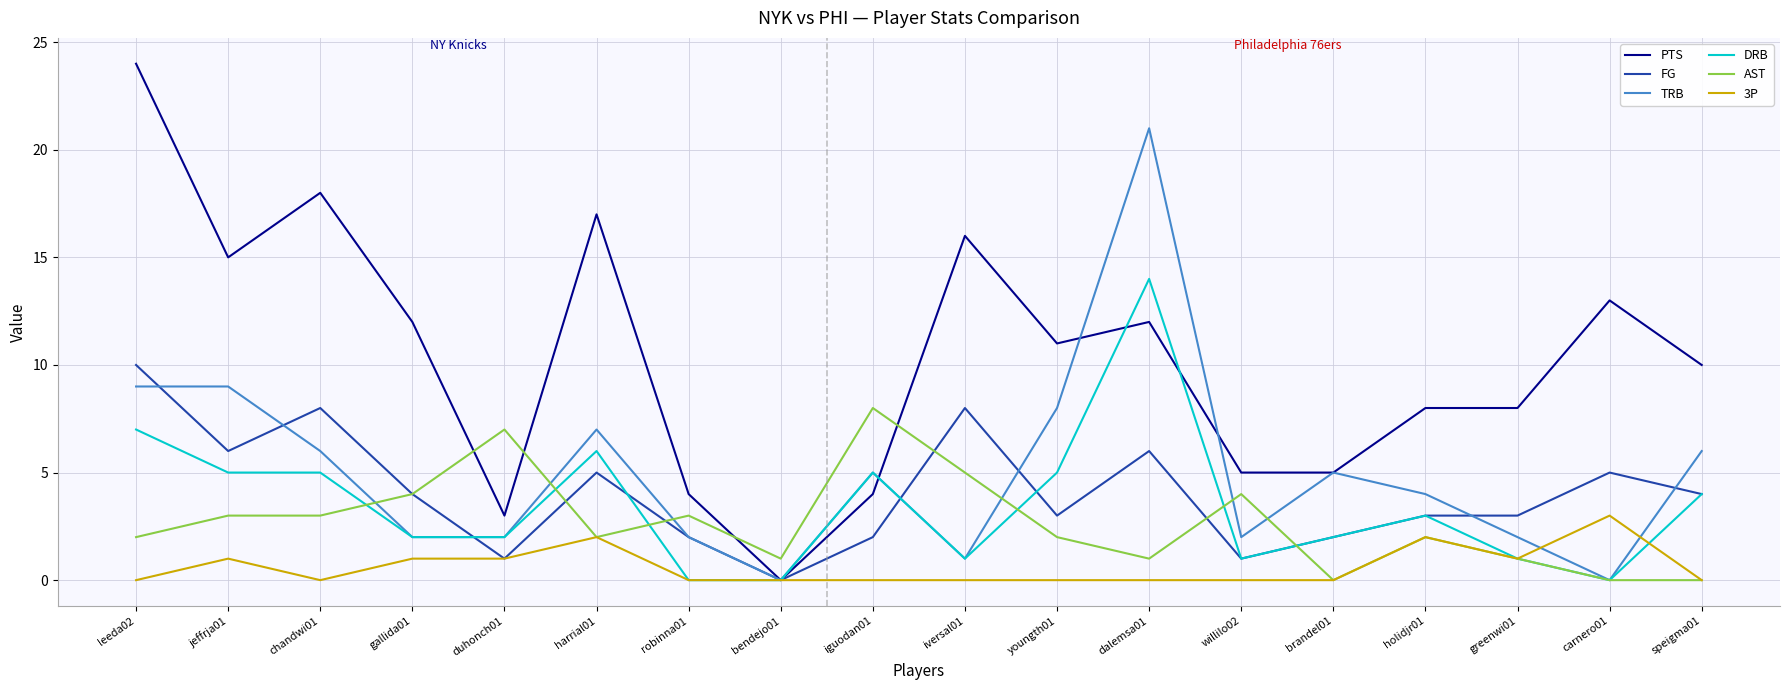

Which series has the widest spread of values?

PTS